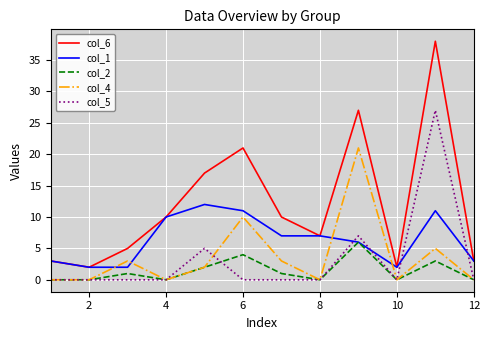

True or false: col_5 and col_1 intersect in this chart.

True